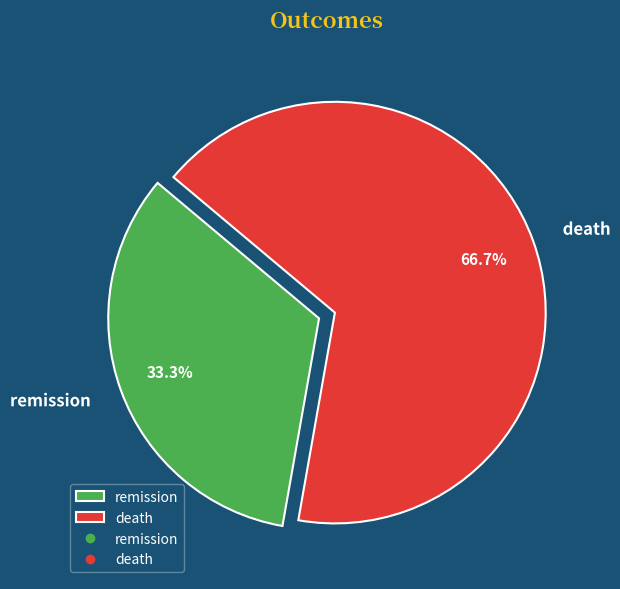

What is the ratio of the value at remission to the value at death?

0.5